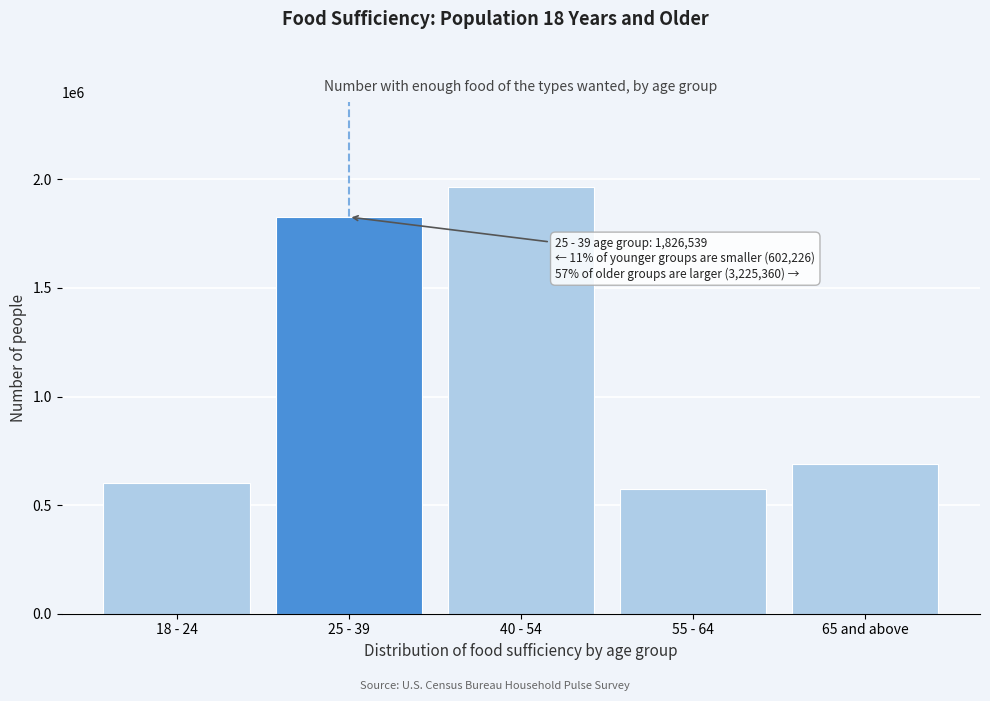

Reading left to right, extract all data points from this chart.

18 - 24=602226	25 - 39=1826539	40 - 54=1962886	55 - 64=575212	65 and above=687262